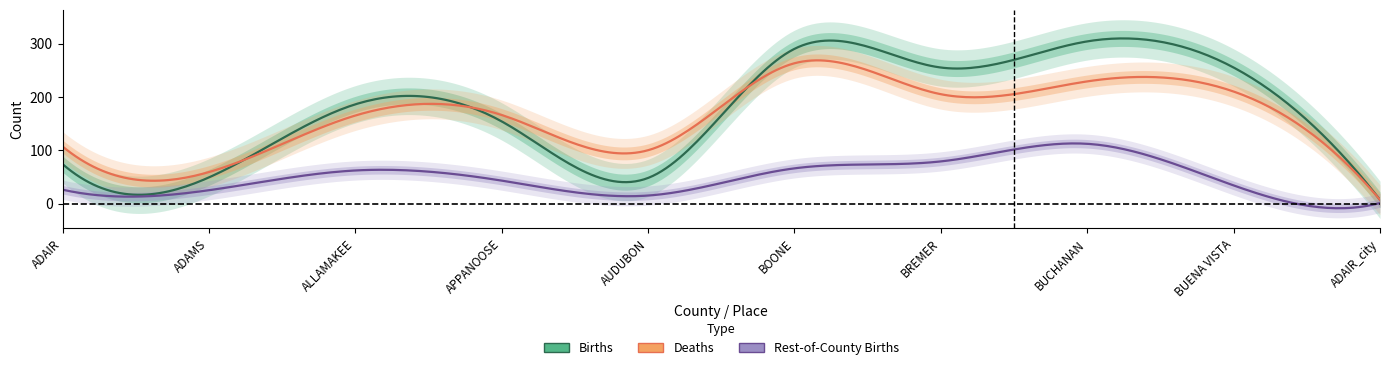

True or false: Deaths has more than 0 points higher than both neighbors.

True